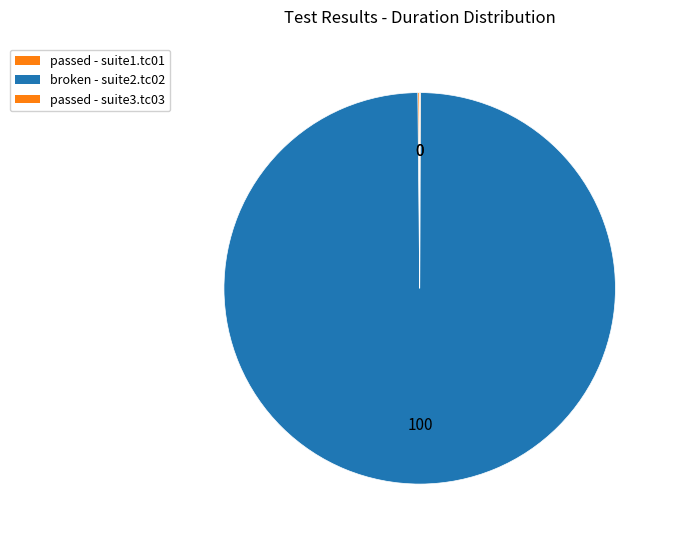

How many slices are in this pie chart?

3